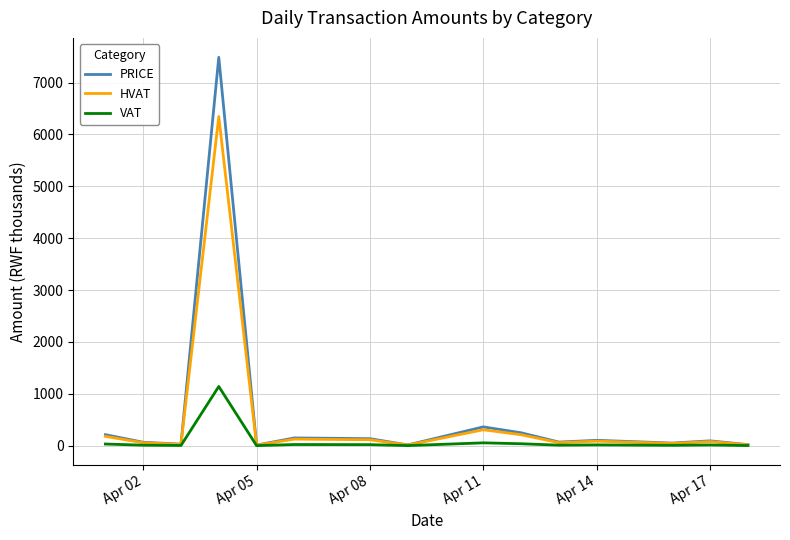

What is the minimum value for HVAT?

10.3